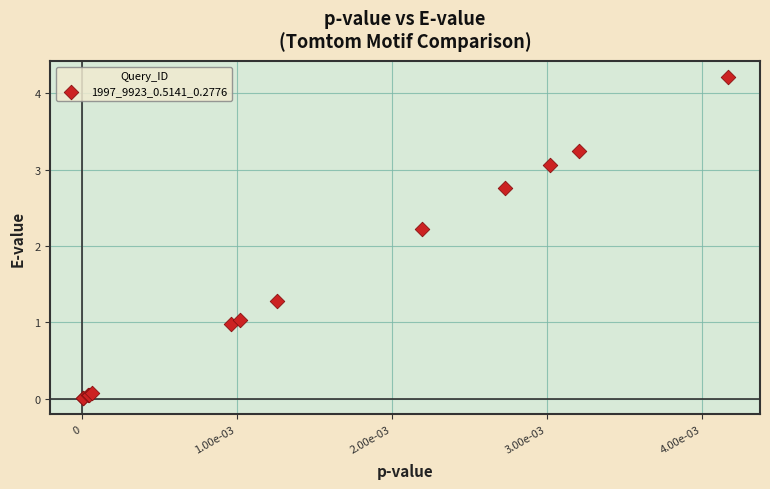

What Y value in the scatter plot is closest to 2?

2.2